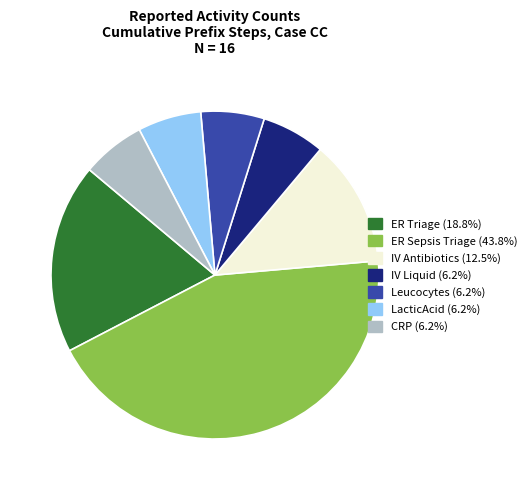

Which category has the biggest portion of the pie?

ER Sepsis Triage